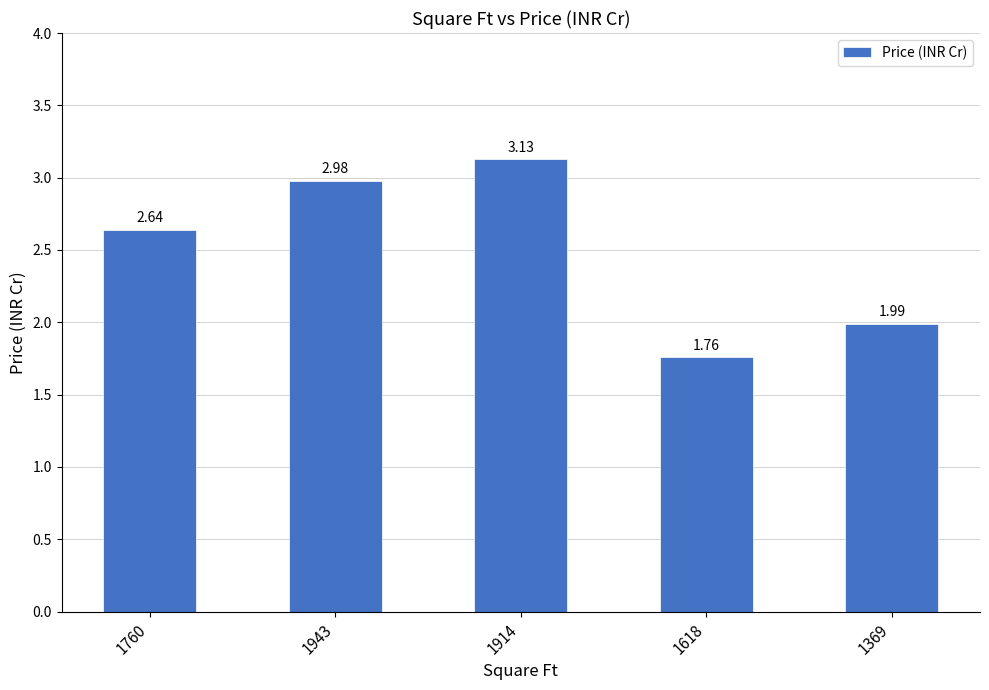

What is the sum of the values at 1914 and 1943?

6.1